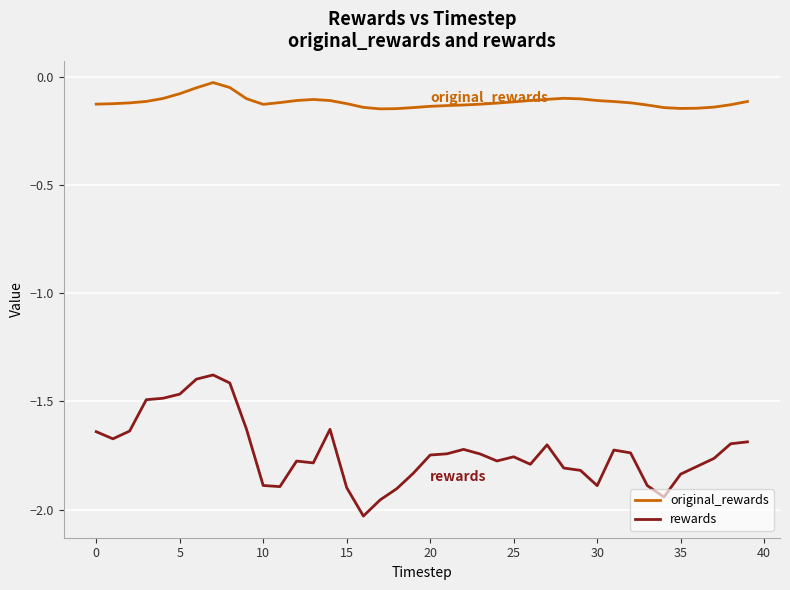

What is the maximum value for rewards?

-1.4